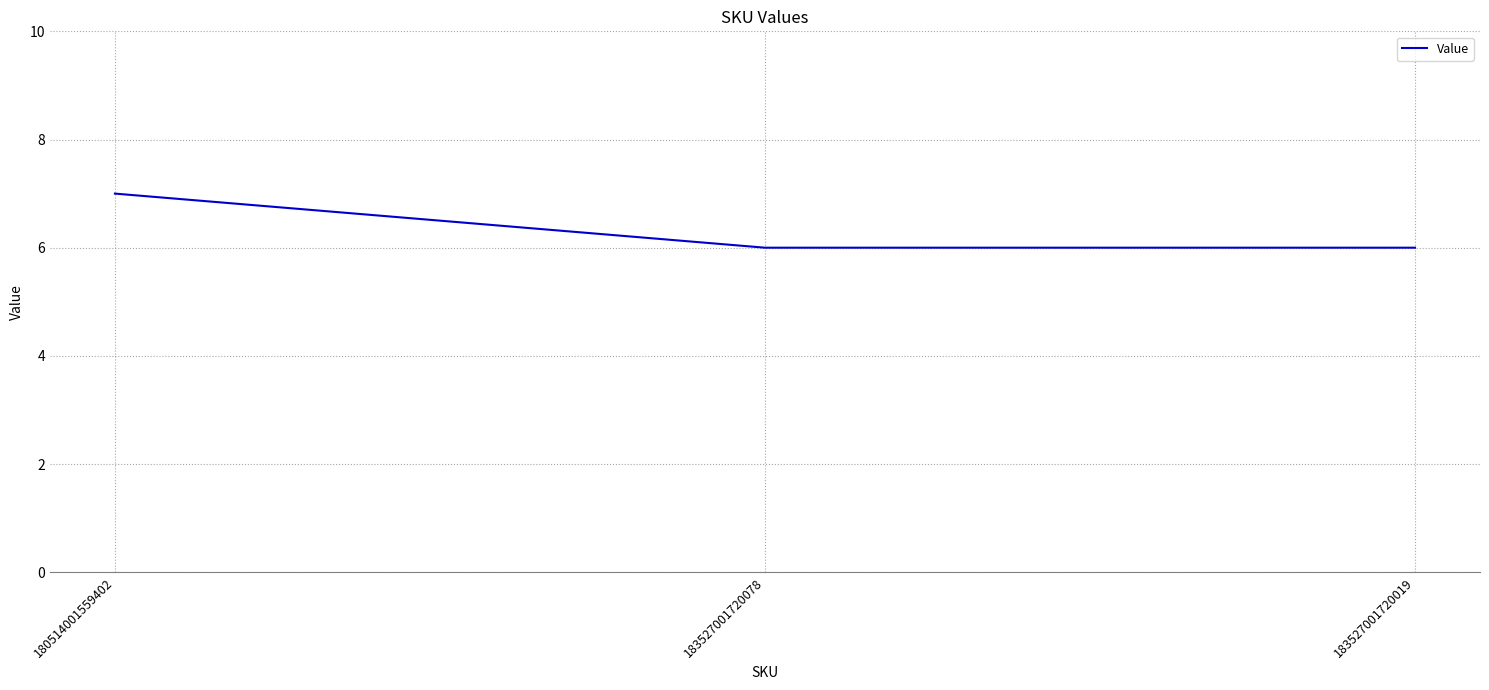

What is the sum of the values at 183527001720078 and 180514001559402?

13